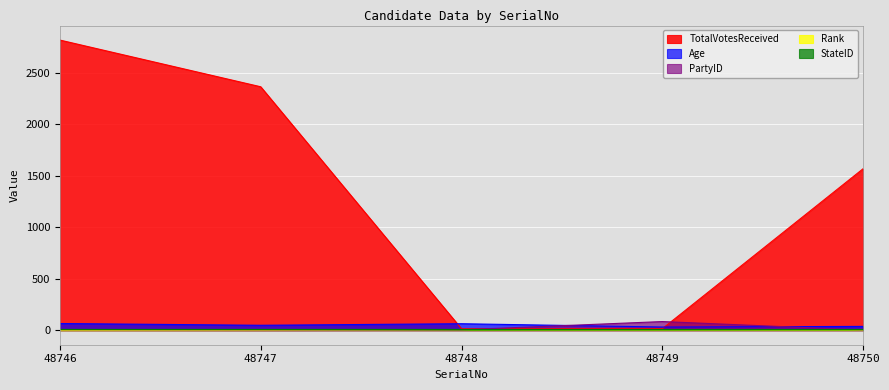

Which category has the lowest value across all series?

48747